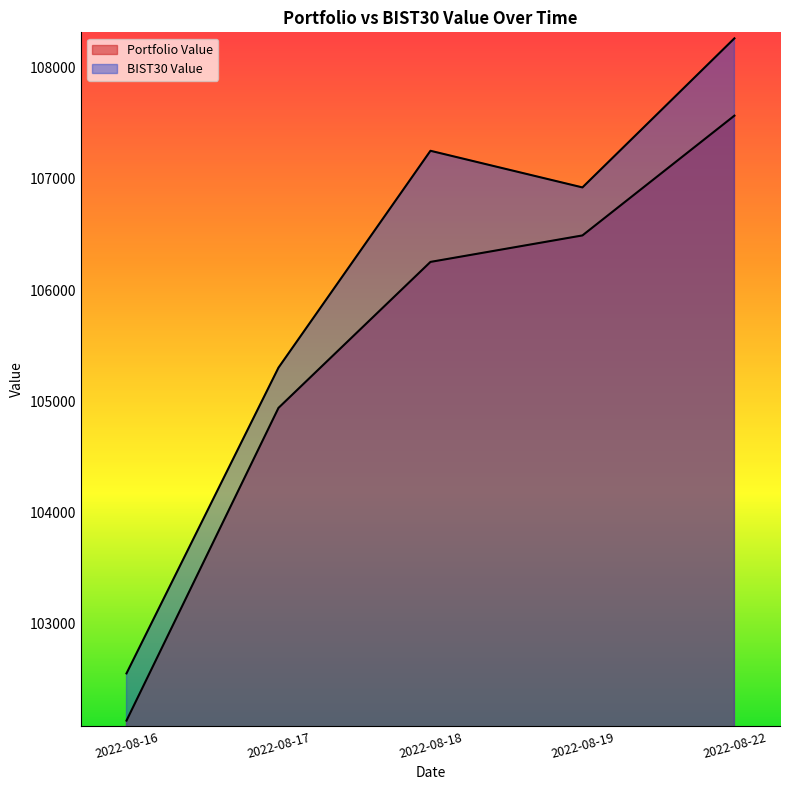

What is the value of the BIST30 Value point at the 5th from the left?

108262.7